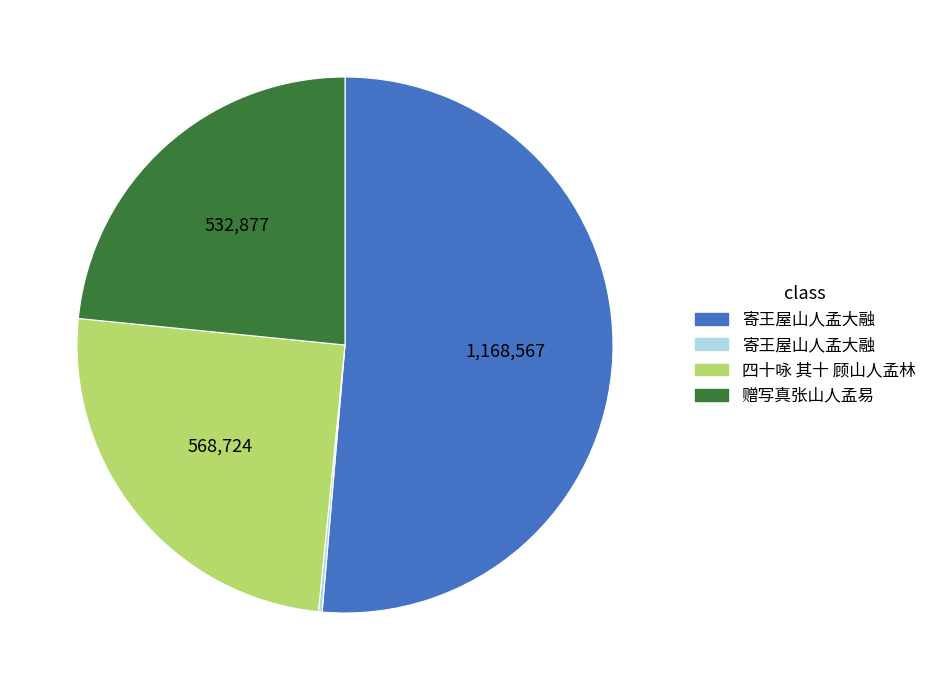

Is there a majority slice in this chart?

Yes